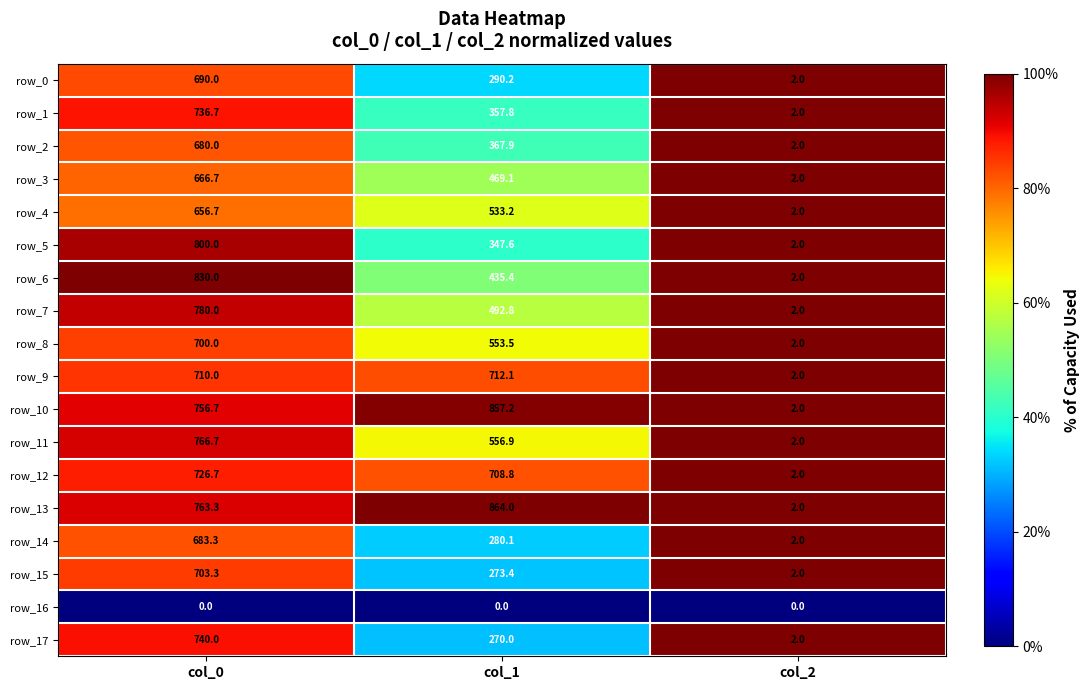

The row_8 series shows 1.4 at col_2. True or false?

False